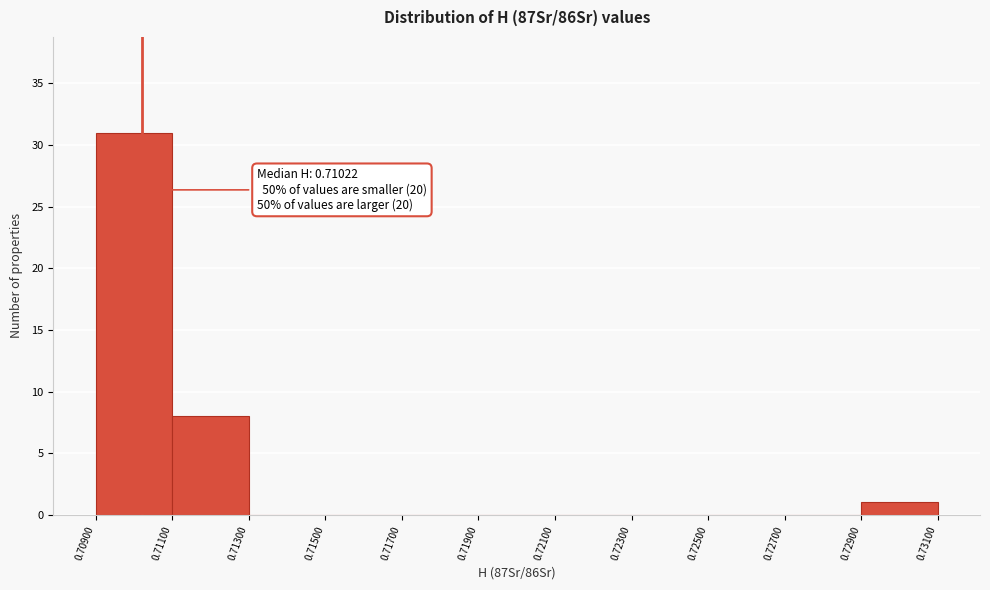

Which range on the x-axis has the tallest bar?

0.70900 to 0.71100